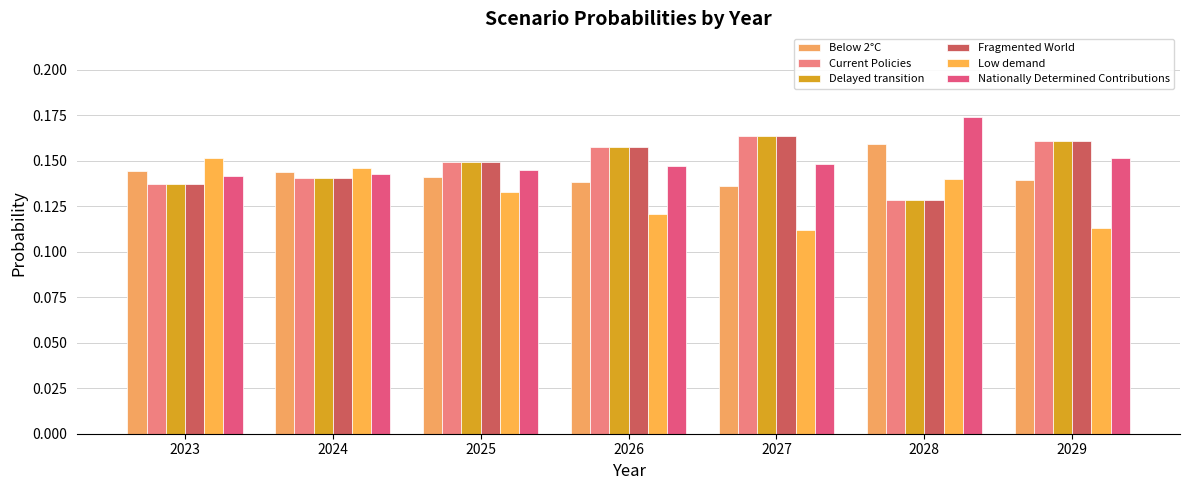

What is the maximum value shown in the chart?

0.2